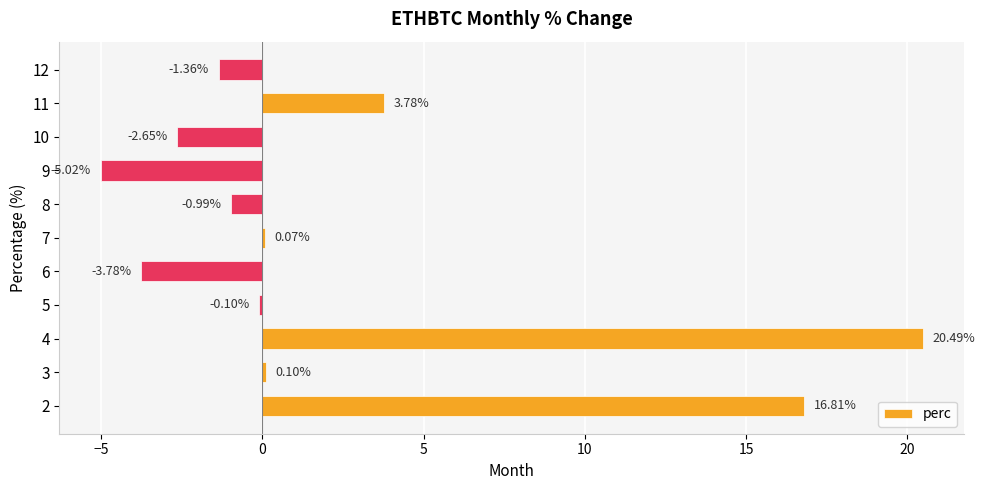

True or false: the data shows -0.7 at 10.

False